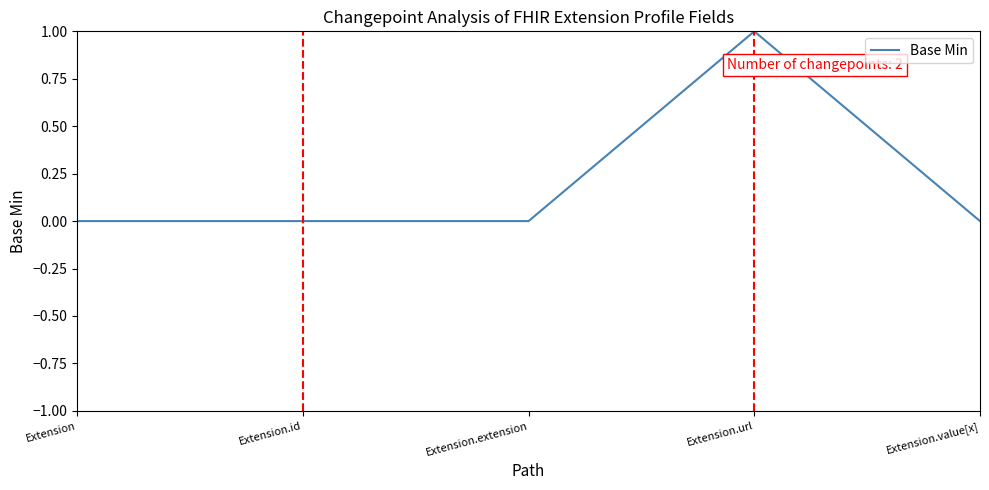

Reading left to right, transcribe all the data shown in this chart.

Extension=0	Extension.id=0	Extension.extension=0	Extension.url=1	Extension.value[x]=0